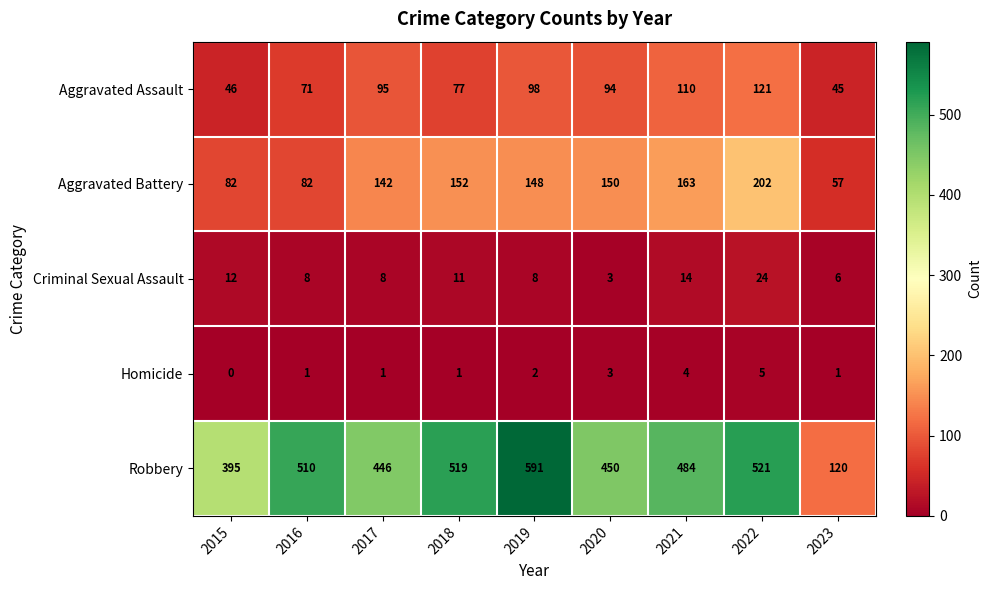

What is the sum of all Aggravated Battery values?

1178